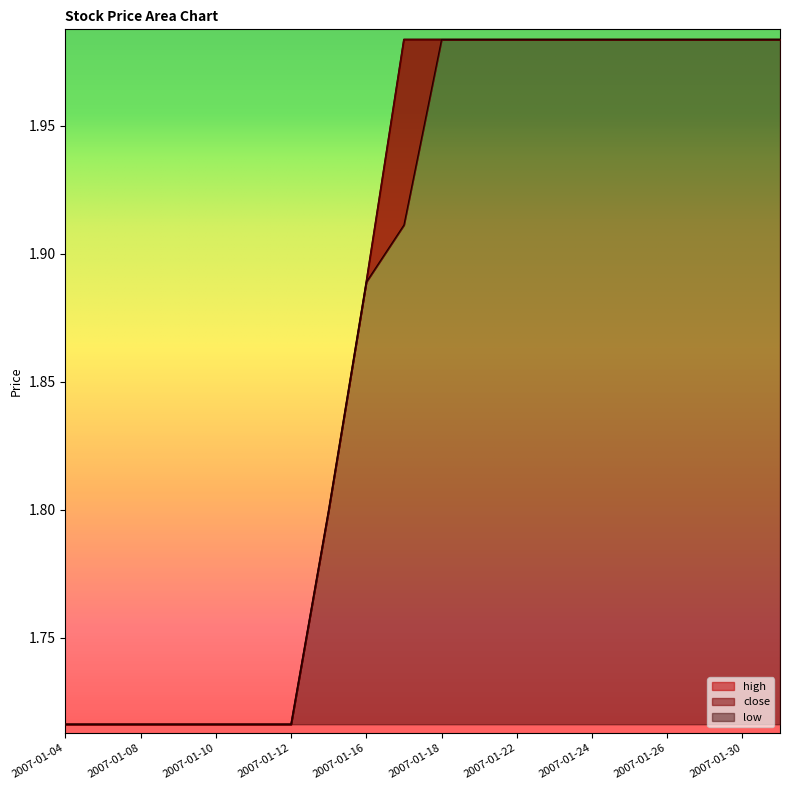

True or false: high has more than 1 interior local peaks.

False